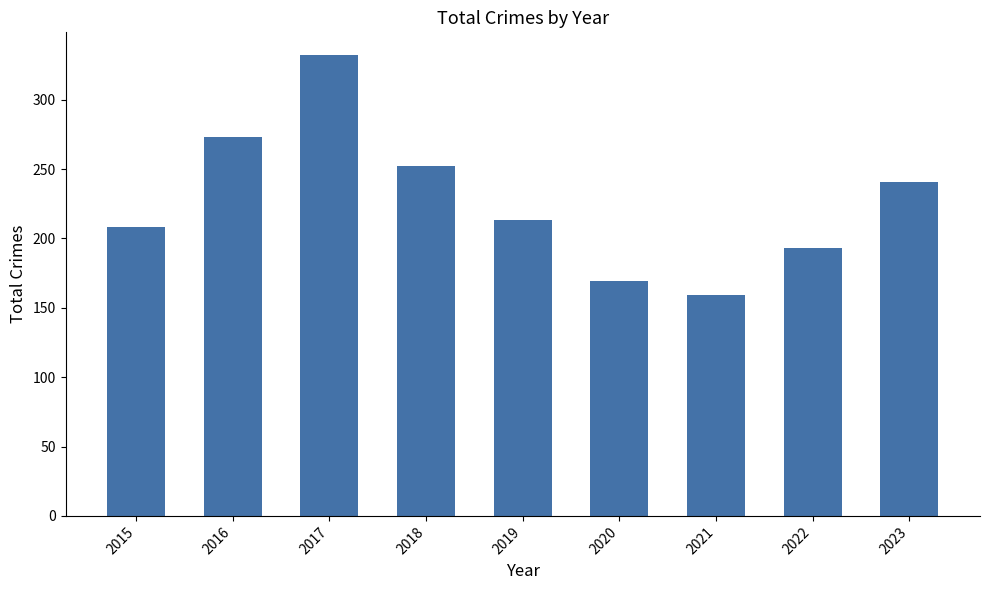

Rank the categories by value from highest to lowest.

2017, 2016, 2018, 2023, 2019, 2015, 2022, 2020, 2021